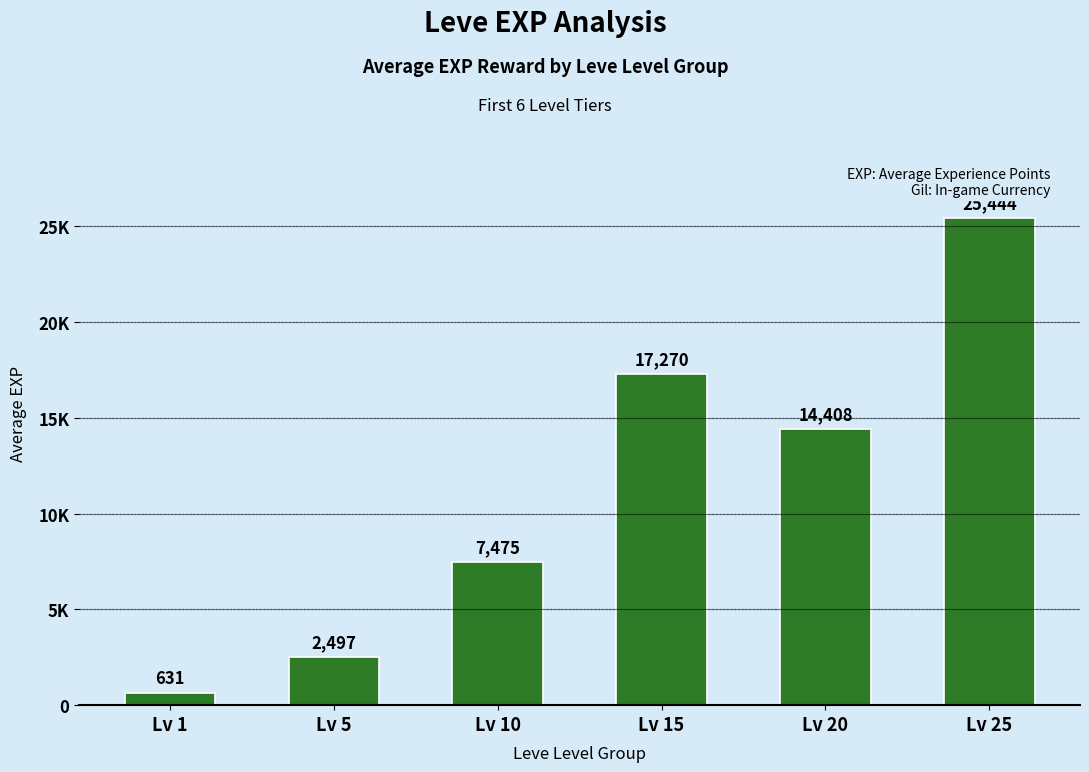

What is the greatest value displayed?

25444